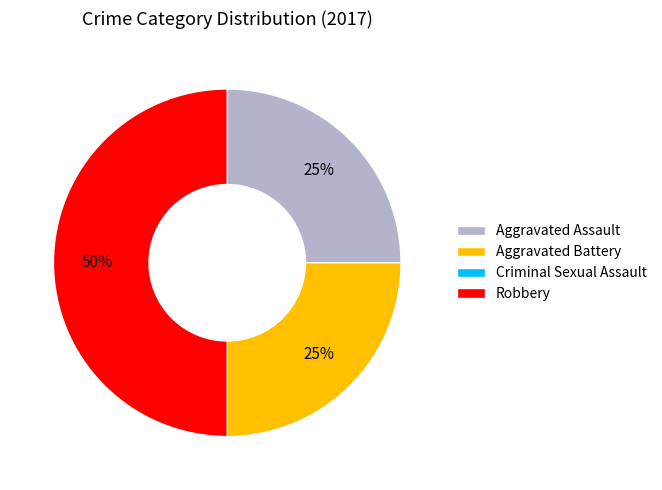

What is the largest slice in the pie chart?

Robbery